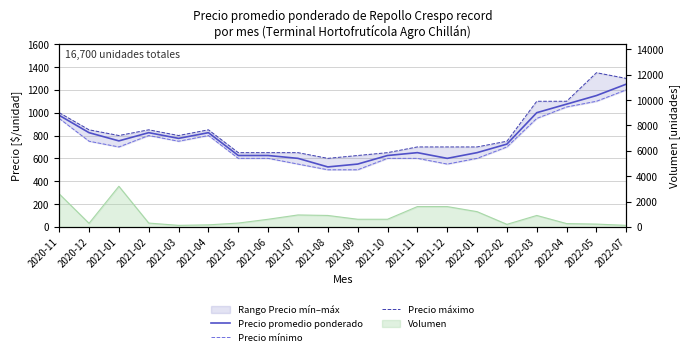

Where is the first local minimum for Precio promedio ponderado?

2021-01